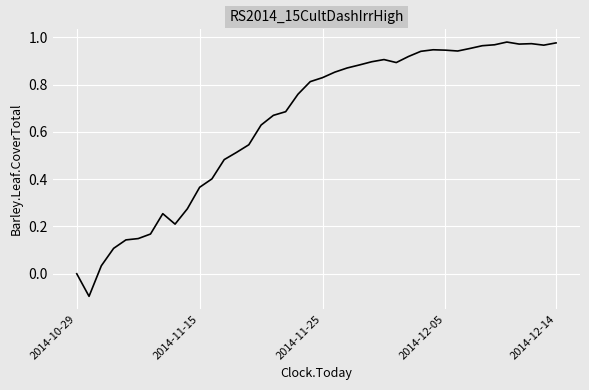

How many points are lower than both their immediate neighbors (excluding endpoints)?

6